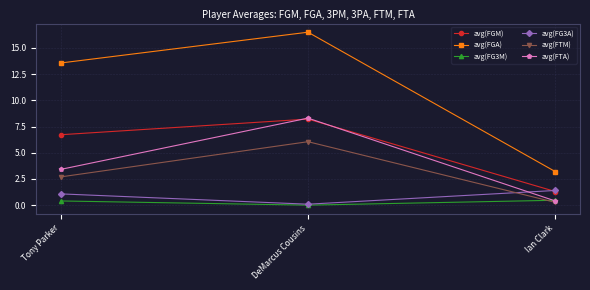

What is the difference between the highest and lowest values at DeMarcus Cousins?

16.5